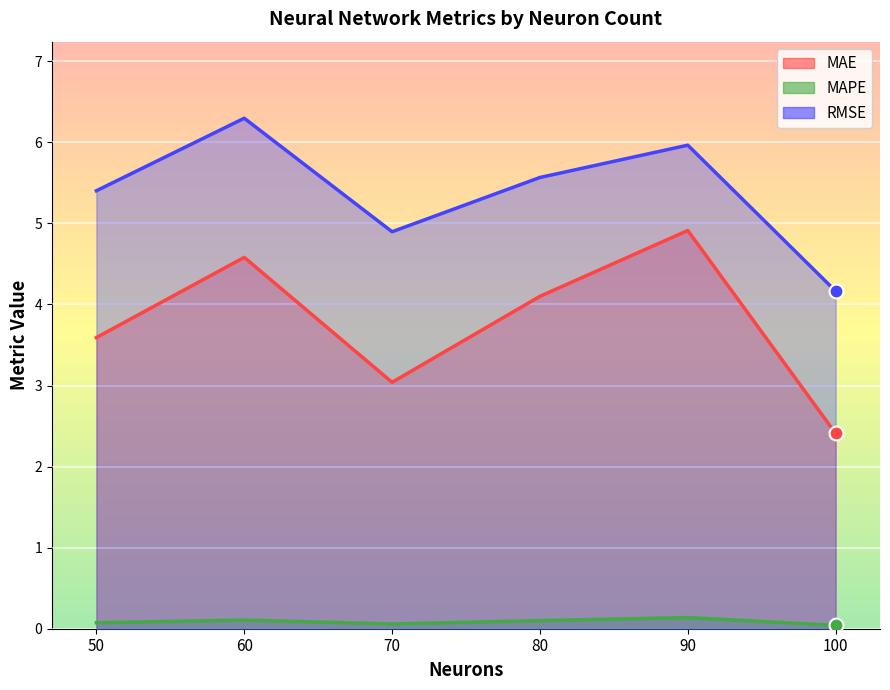

What is the difference between the MAE values at 90 and 70?

1.9